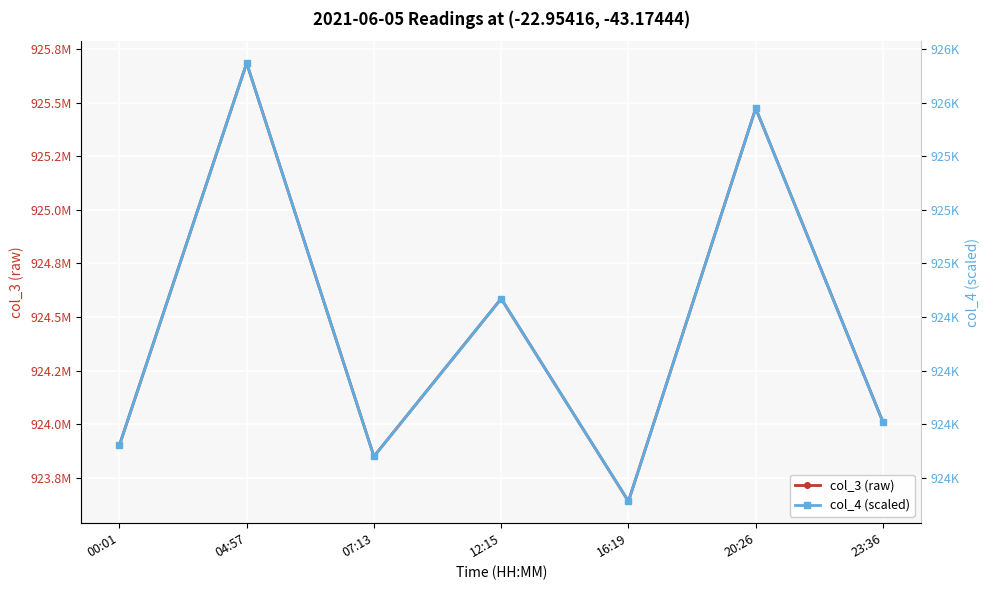

How many categories are shown in the chart?

7